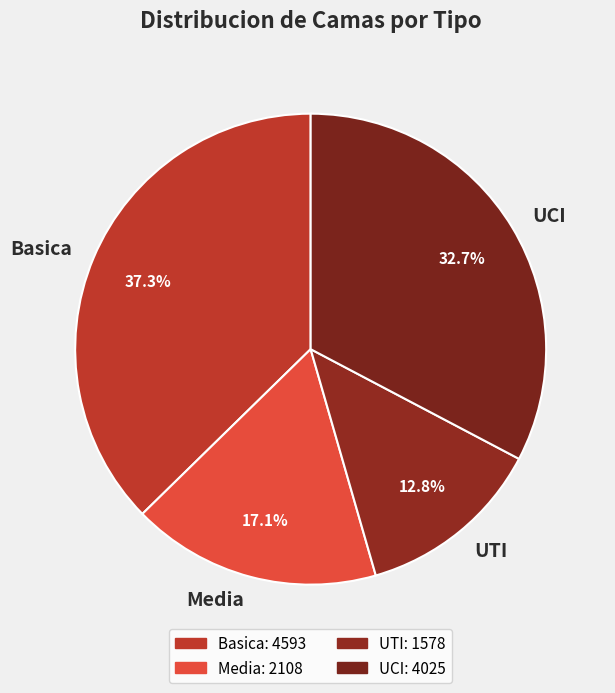

Does any single category account for the majority?

No